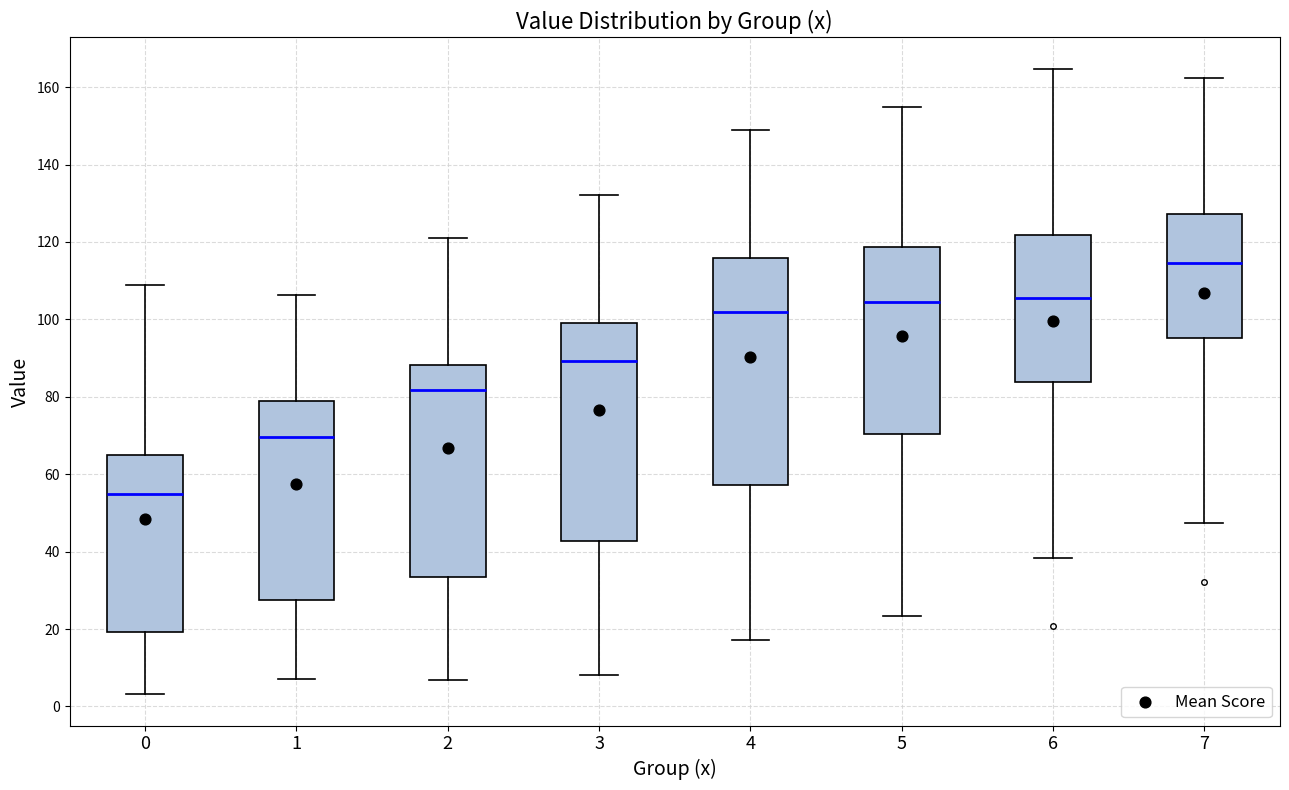

Which box's median line is the lowest?

0